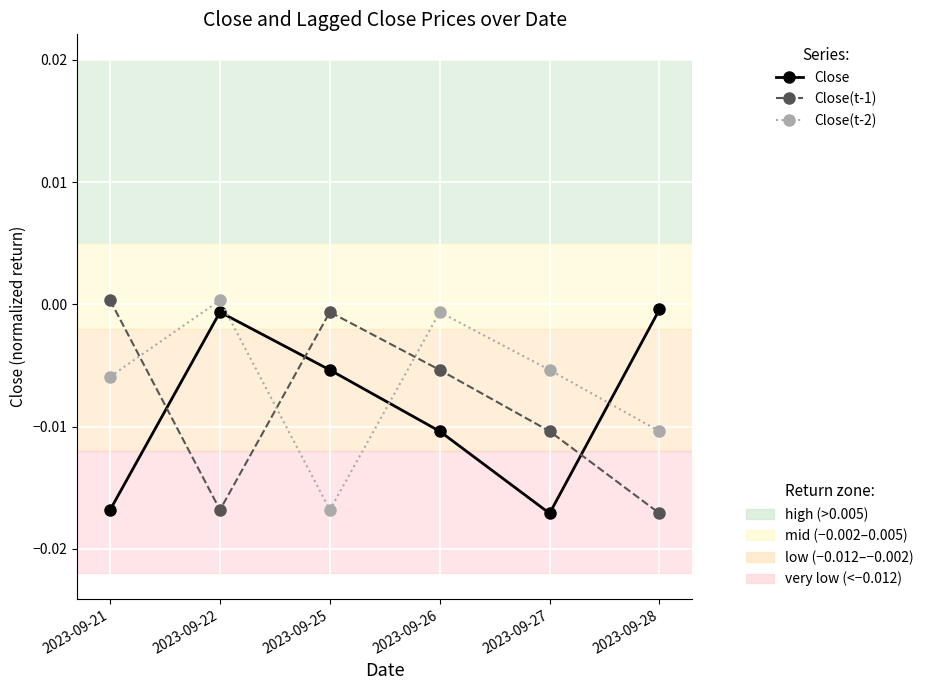

At which category is the sum across all series the highest?

2023-09-26